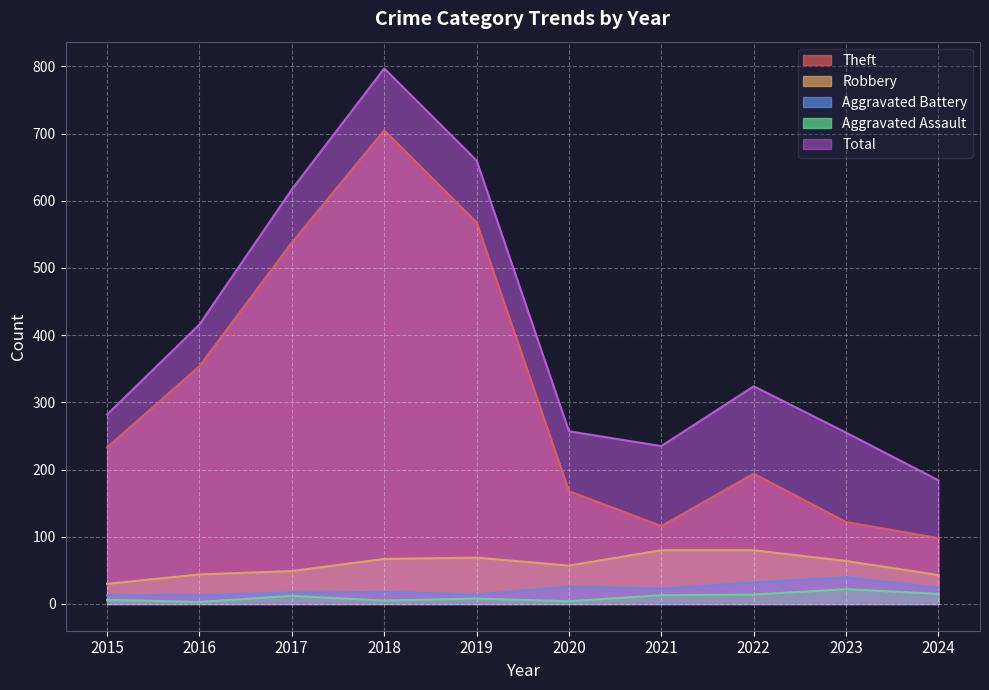

Between 2015 and 2022, which is larger?

2015